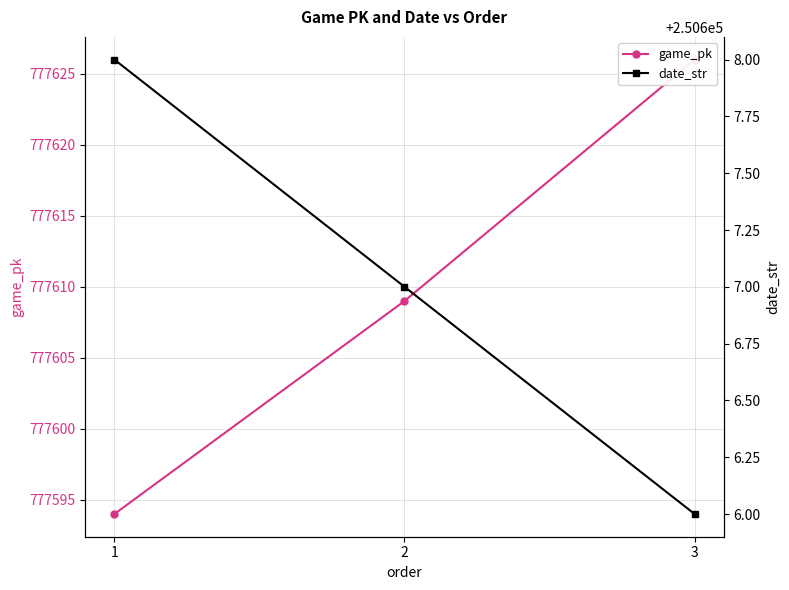

Between 3 and 1, which is larger?

3